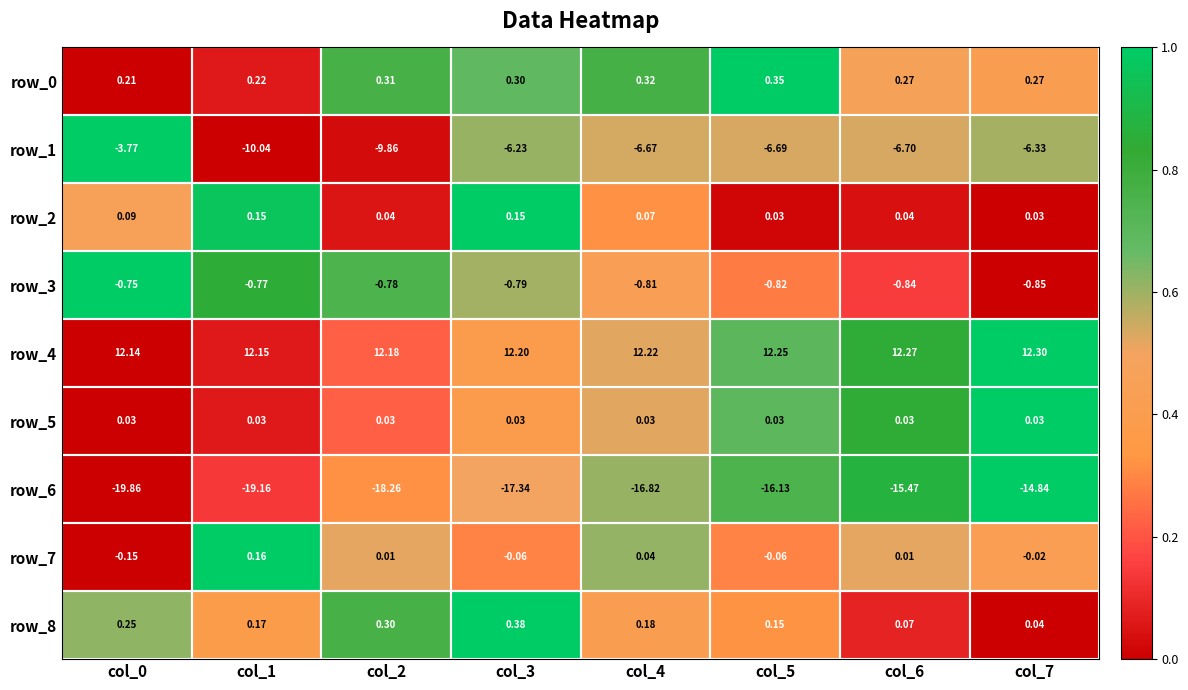

Is the value of row_2 at col_1 greater than the value of row_6 at col_2?

Yes